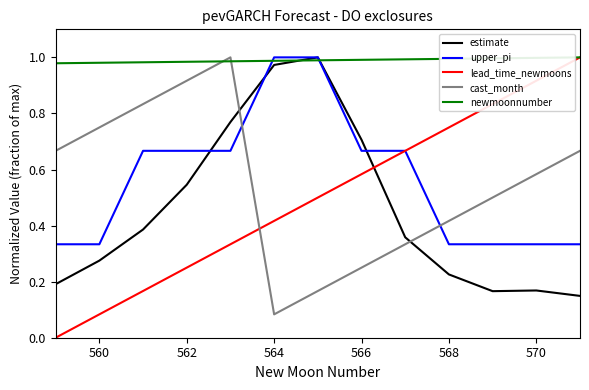

True or false: cast_month and lead_time_newmoons intersect in this chart.

True